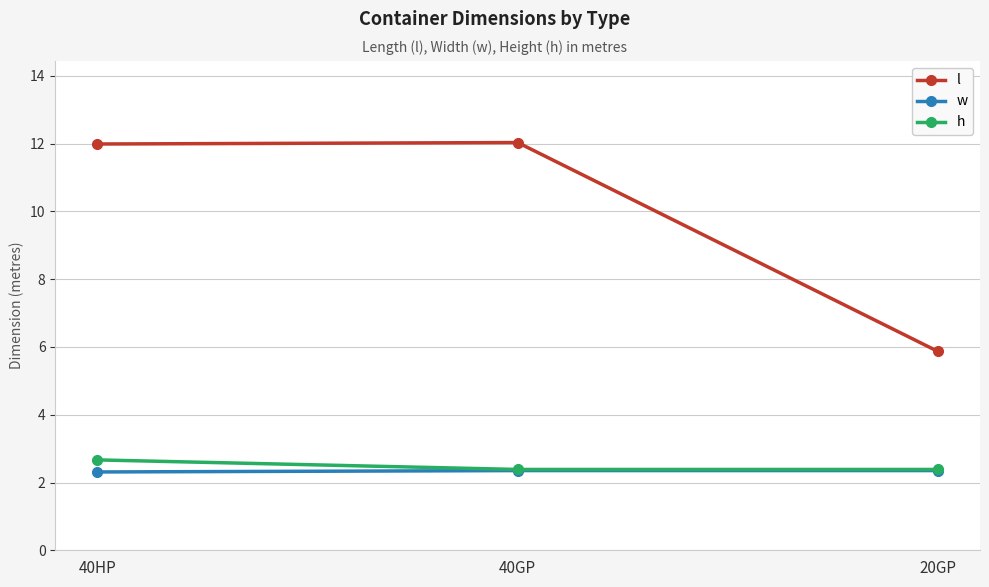

What is the minimum value for w?

2.3